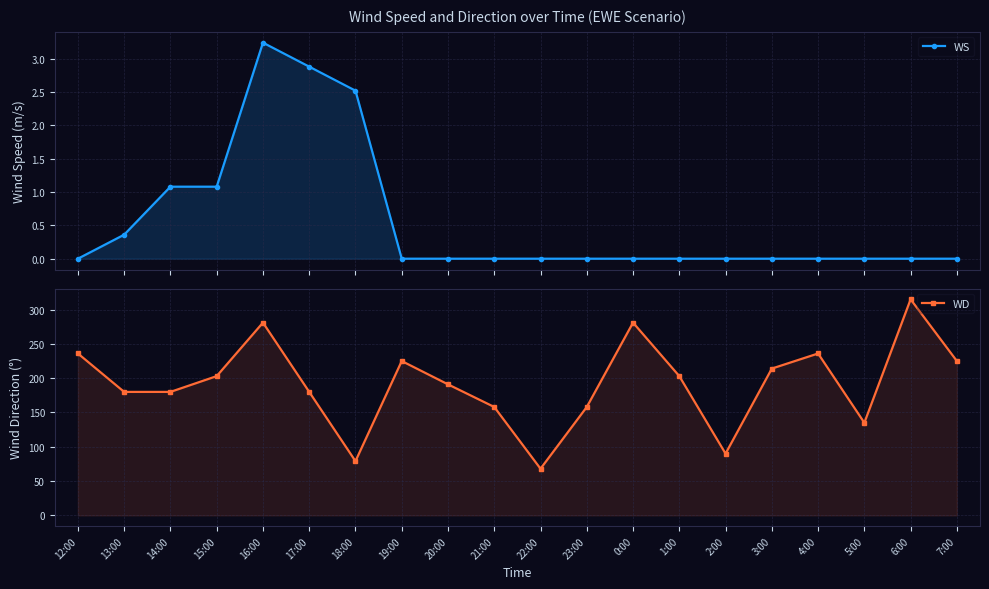

At which label is WD closest to 191?

20:00